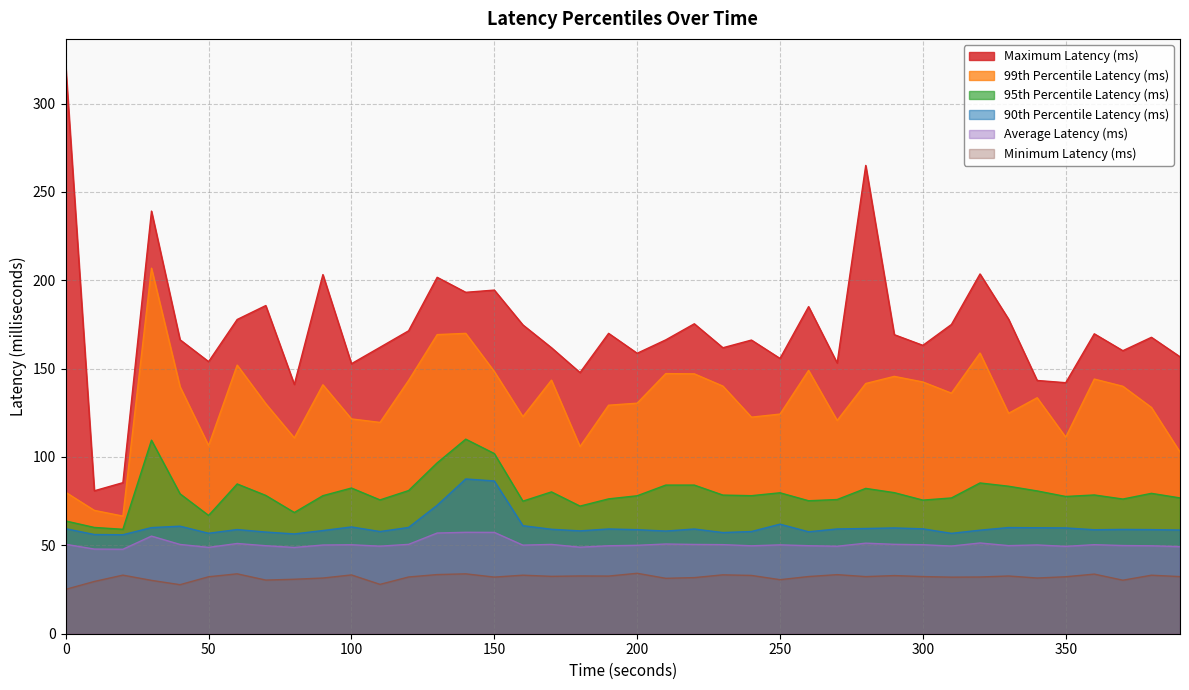

True or false: Maximum Latency (ms) has more than 2 points higher than both neighbors.

True